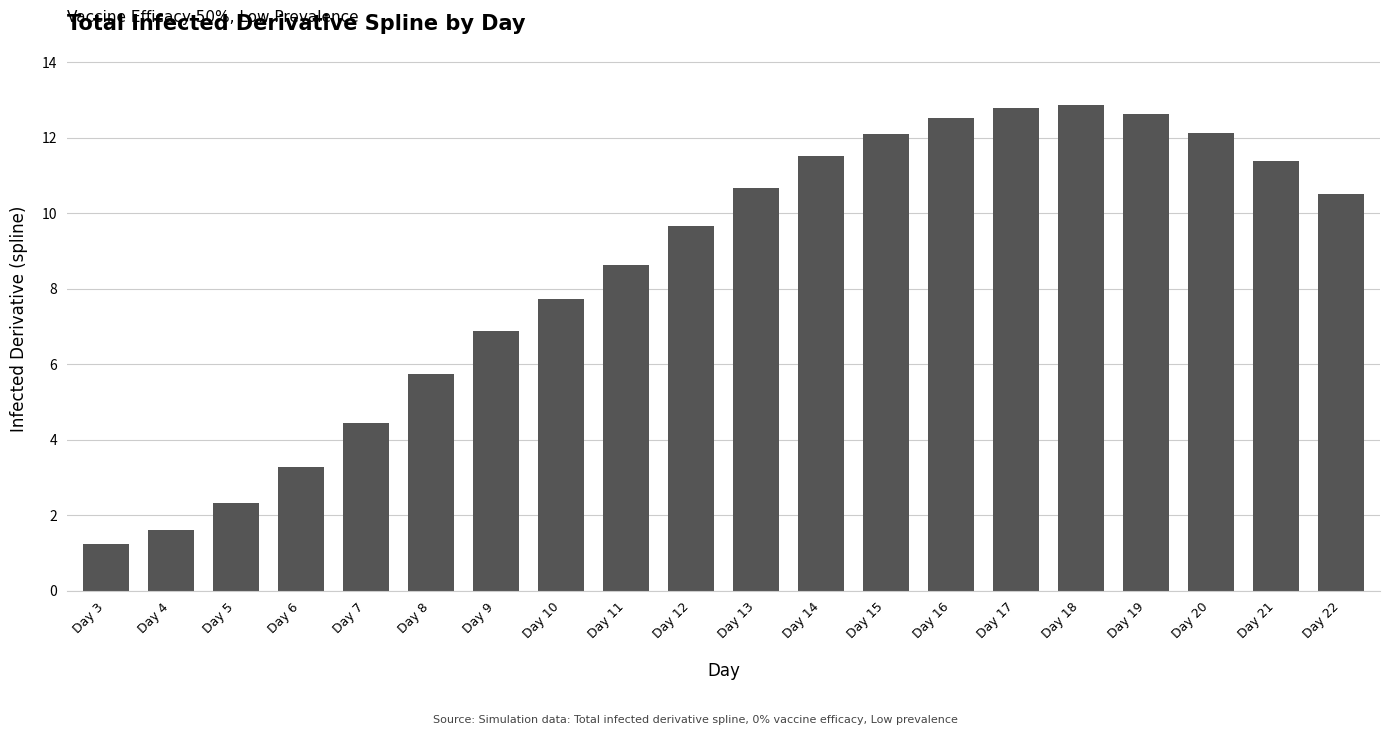

What is the difference between the second highest and minimum values?

11.6